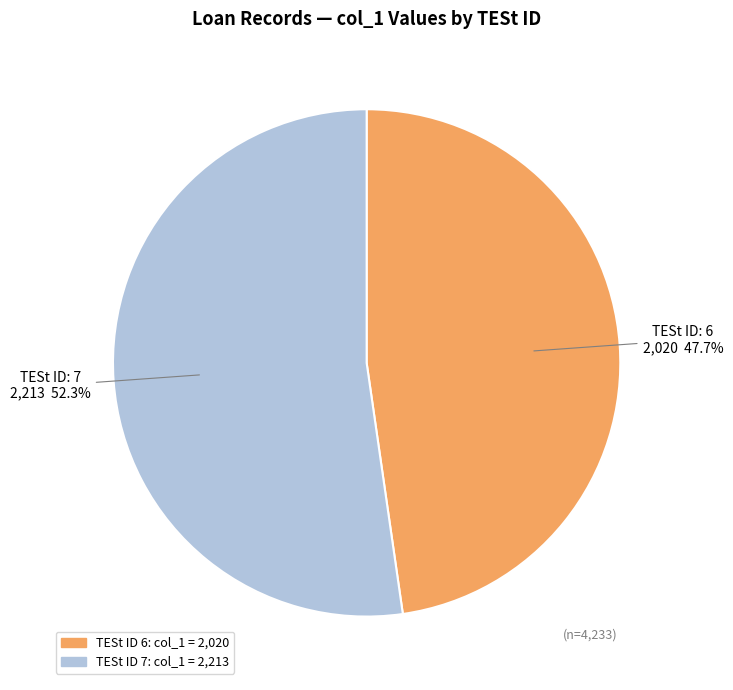

Is there any slice that represents more than half of the pie?

Yes